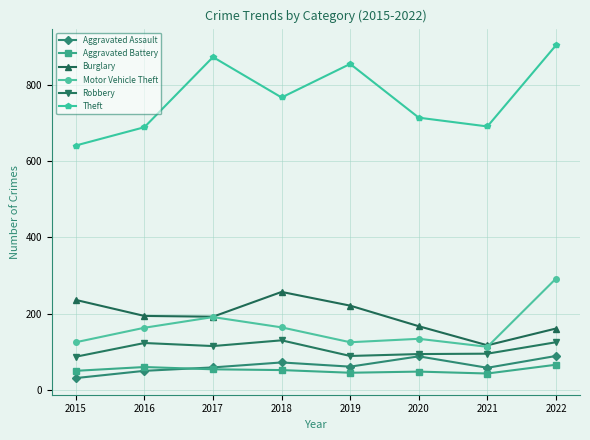

Count the number of data series in this chart.

6